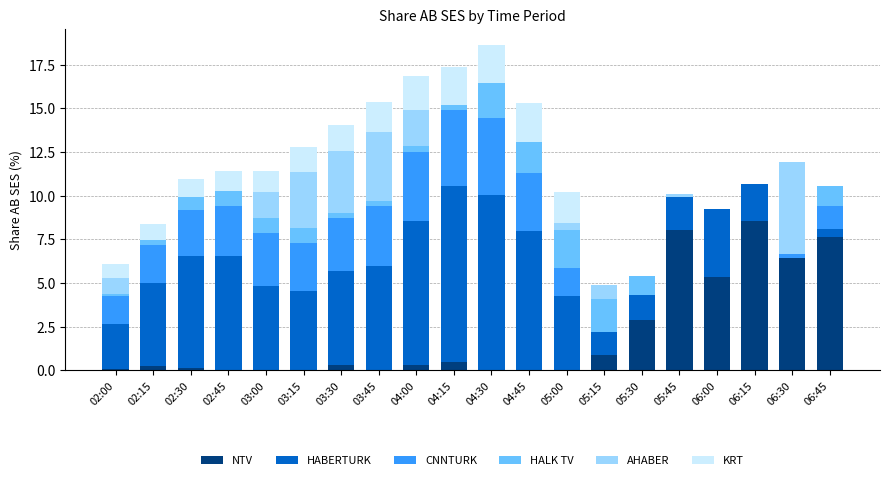

The NTV series shows 4.8 at 05:45. True or false?

False